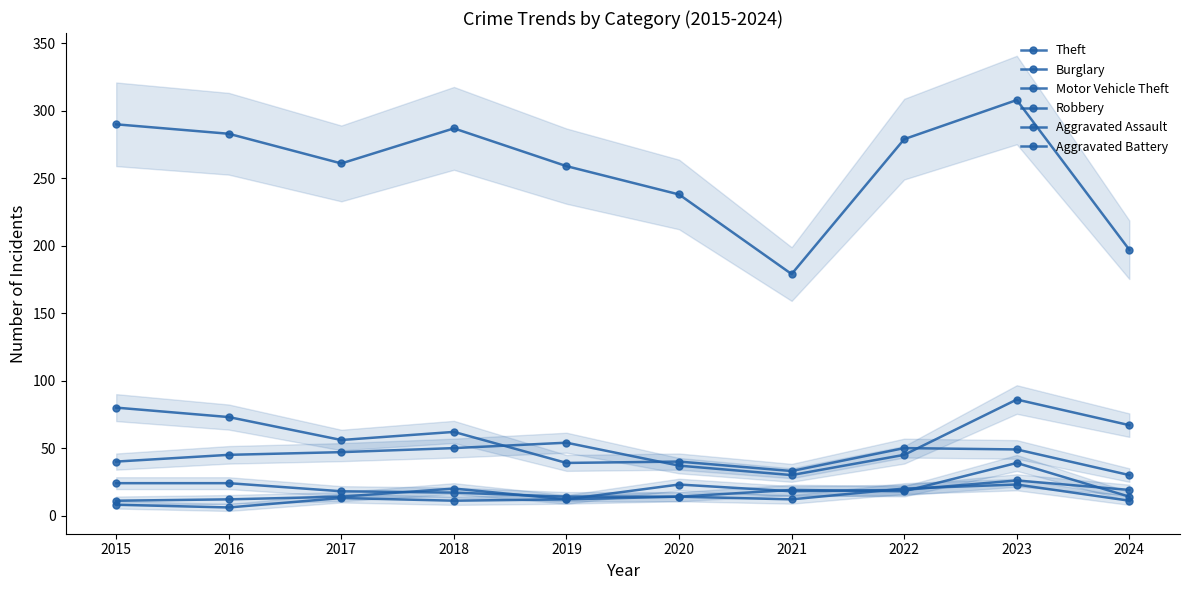

At 2023, list the series in order from largest to smallest.

Theft, Motor Vehicle Theft, Burglary, Robbery, Aggravated Assault, Aggravated Battery